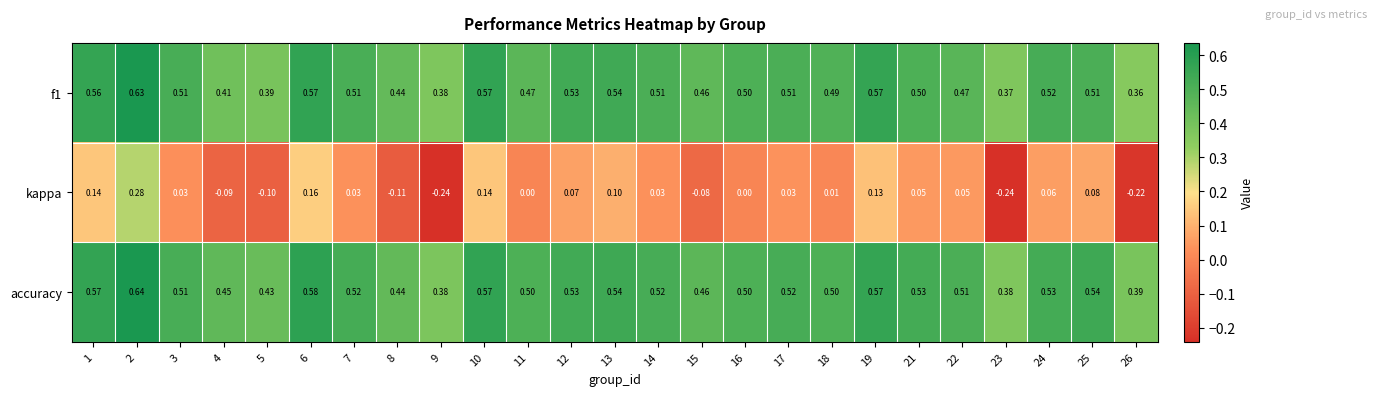

Which series has the largest range (max minus min)?

kappa